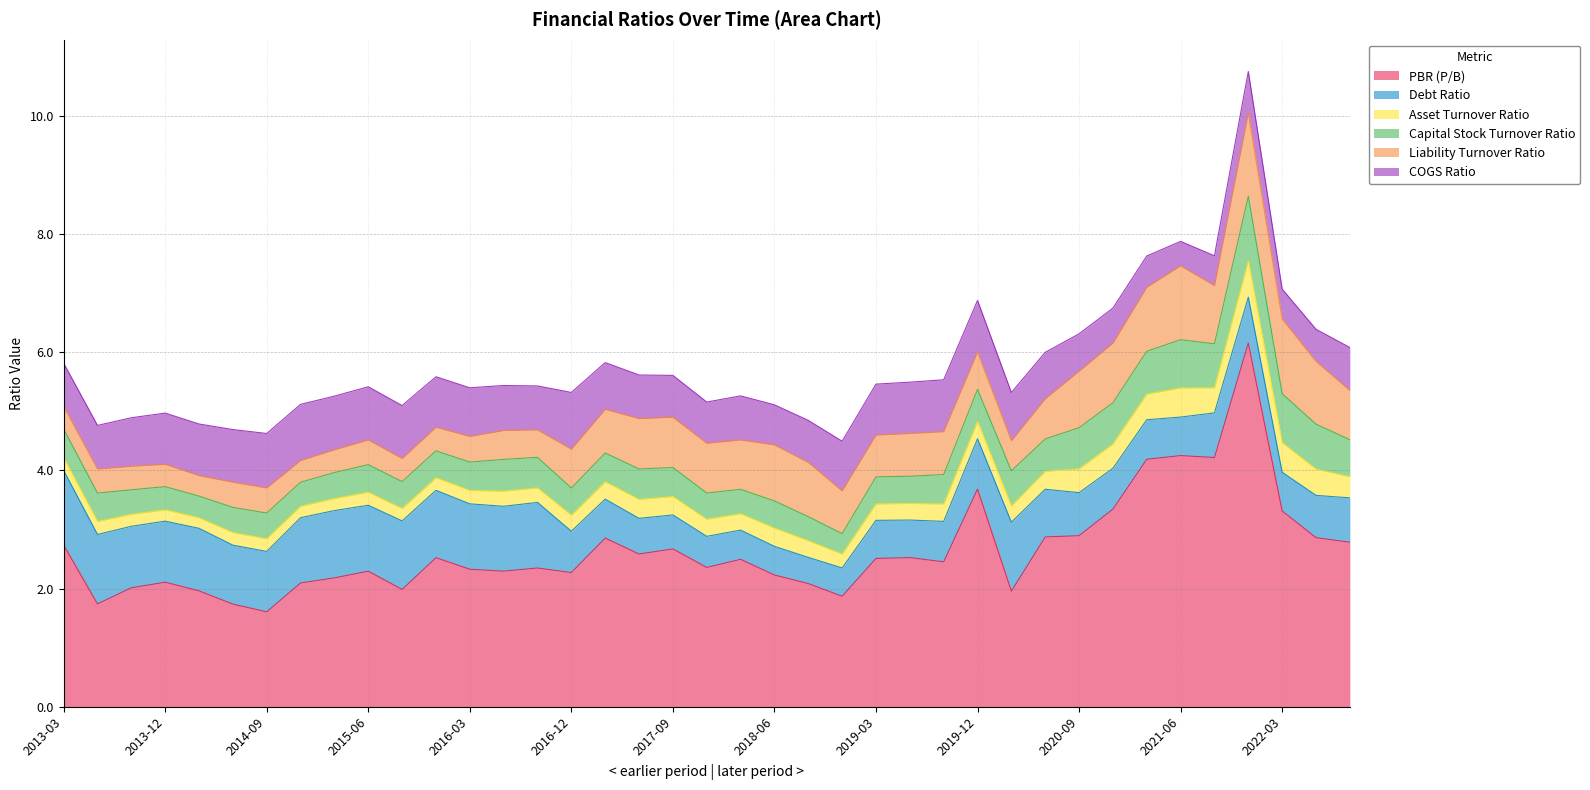

Does the chart display data point markers on the line(s)?

No